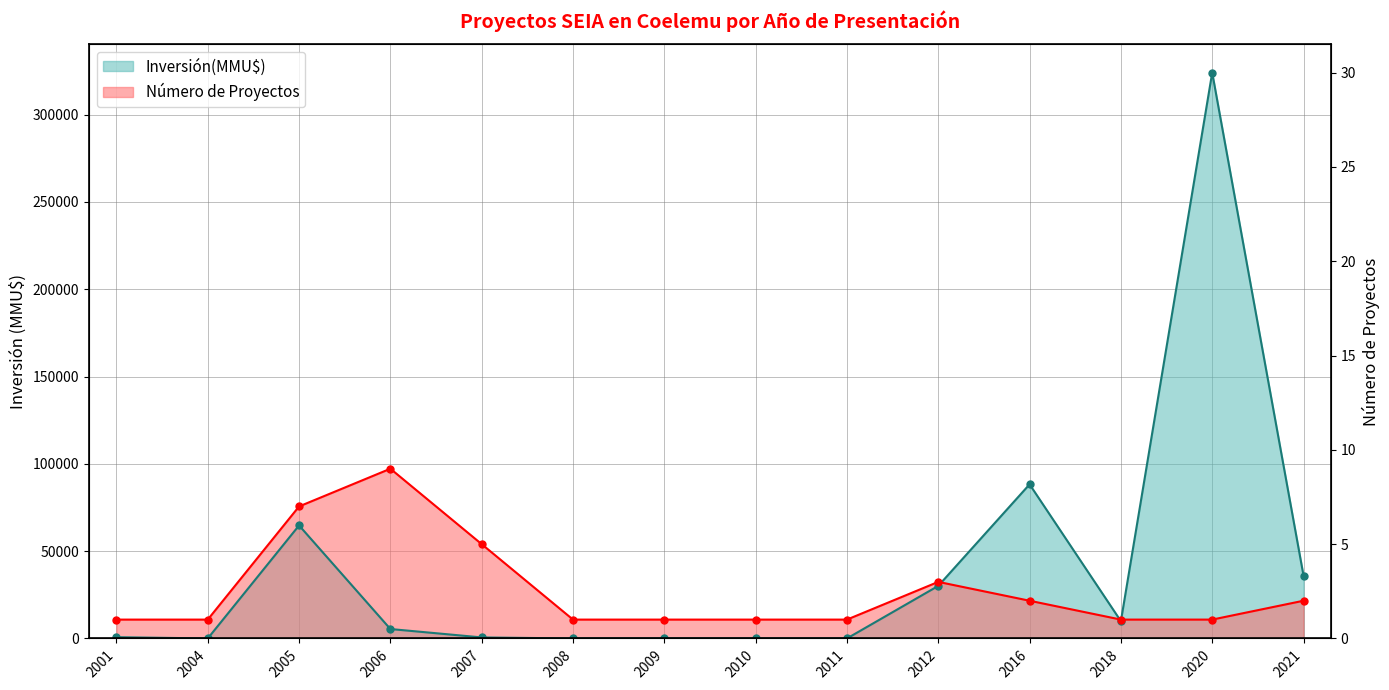

Rank the series at 2001 from highest to lowest value.

Número de Proyectos, Inversión(MMU$)